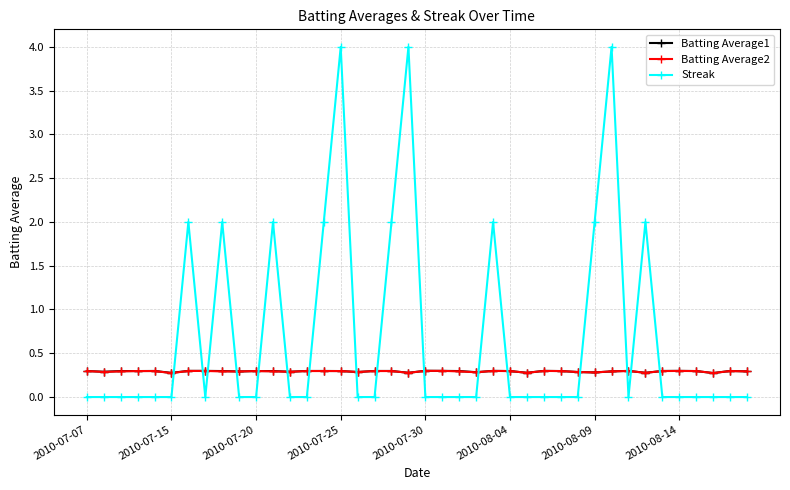

What is the value of the Batting Average1 point at the 38th from the left?

0.3